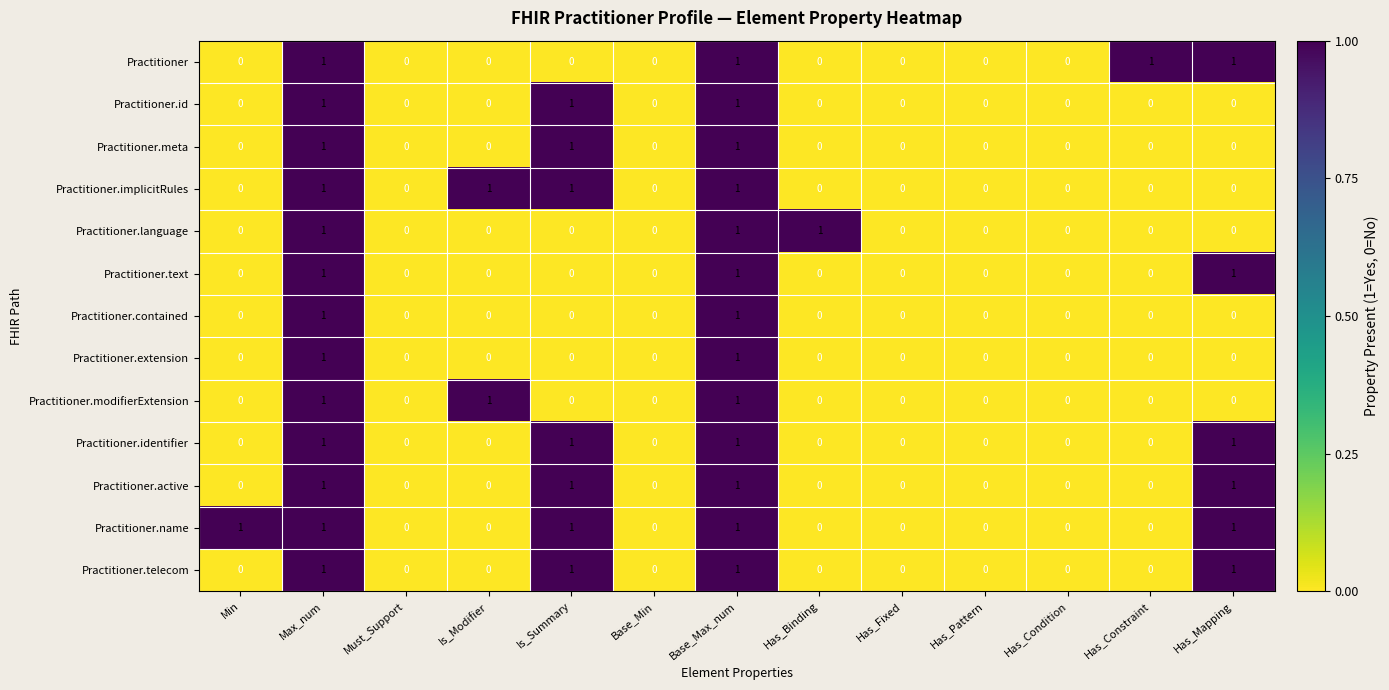

Count the Practitioner.name values in the range 0 to 1.

13